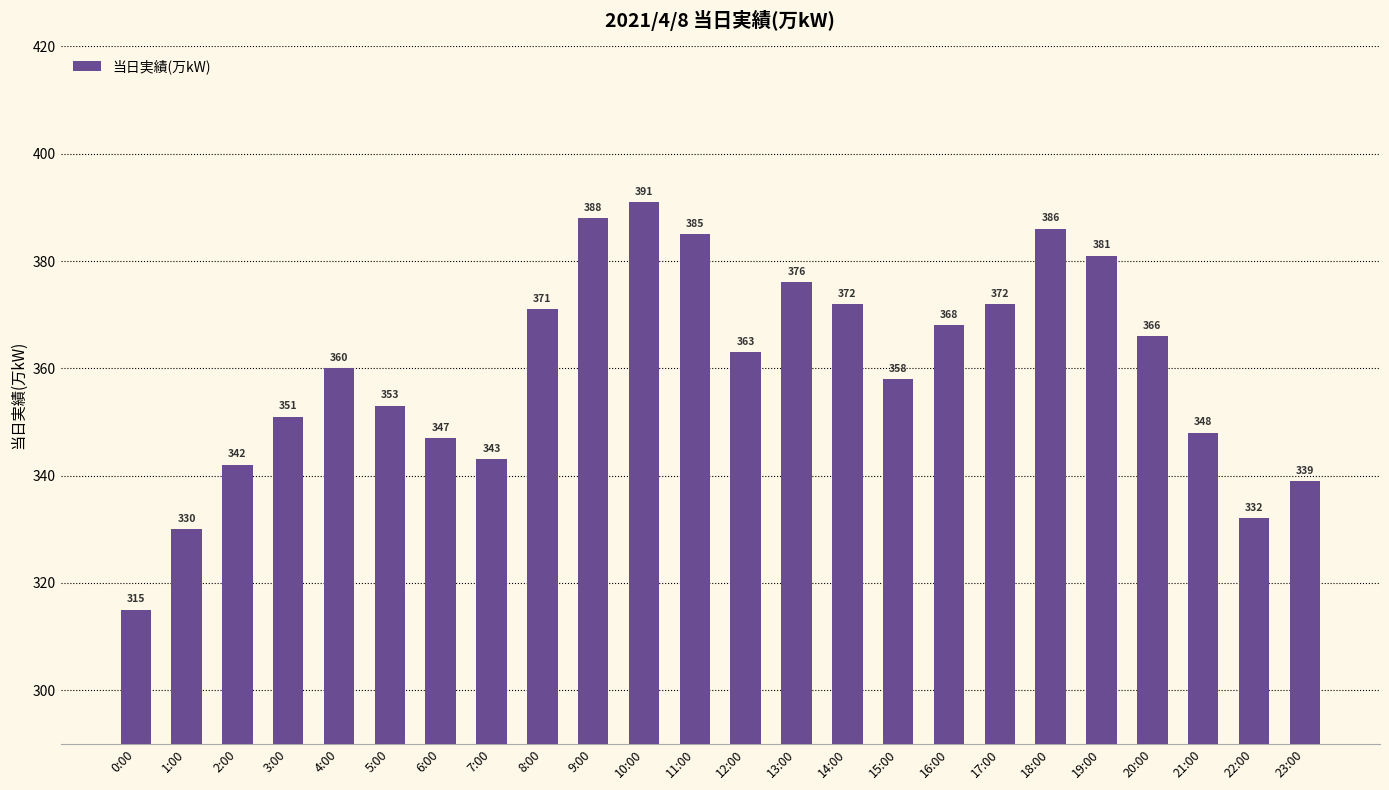

What is the label of the 14th bar from the left?

13:00